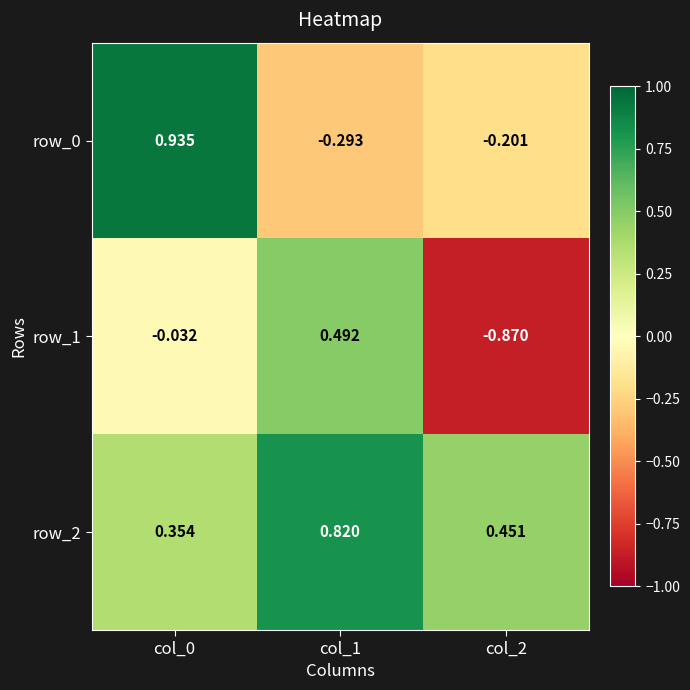

Count the number of categories in the chart.

3